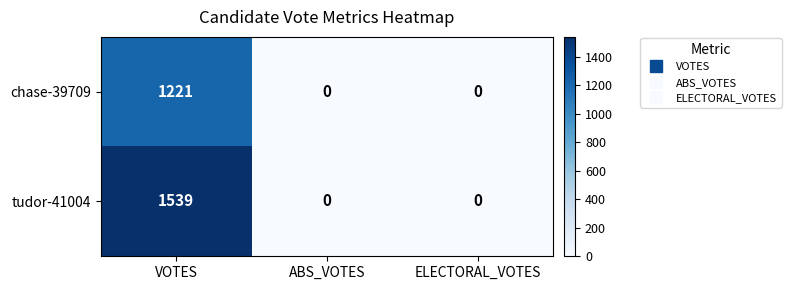

The value of chase-39709 at VOTES is 1221. True or false?

True